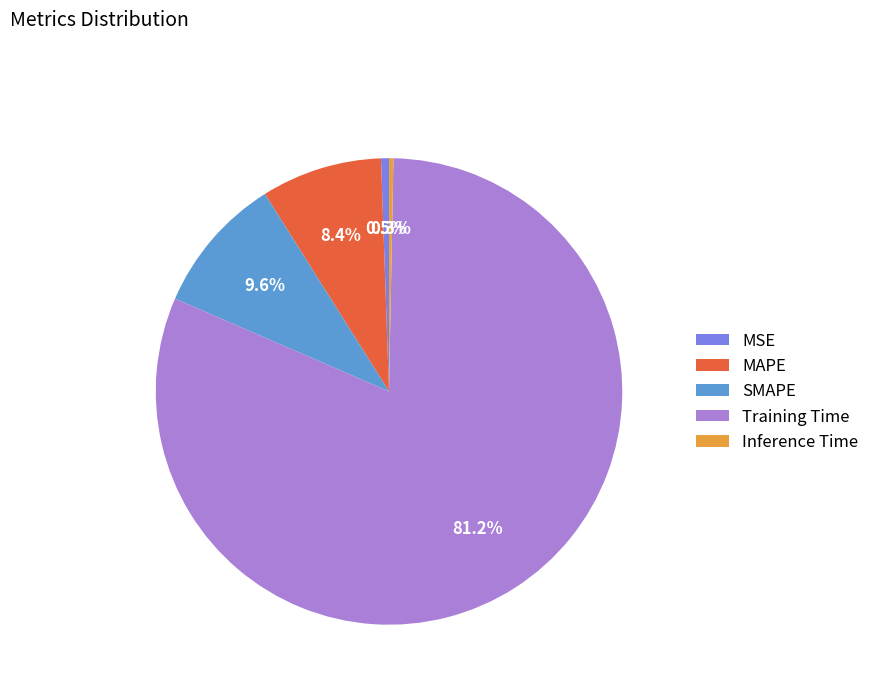

How many segments does this pie chart have?

5